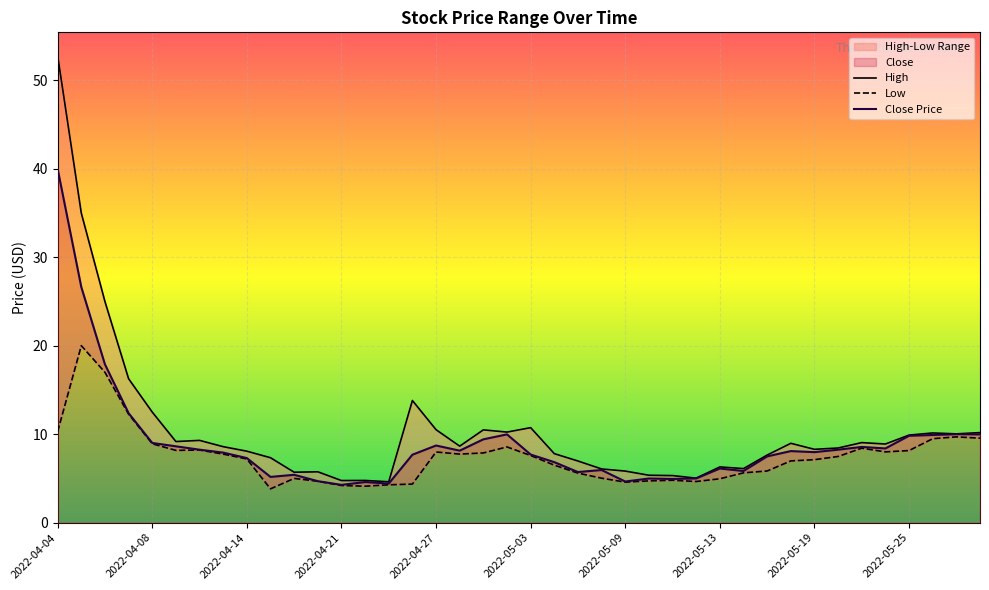

True or false: Low and High intersect in this chart.

False